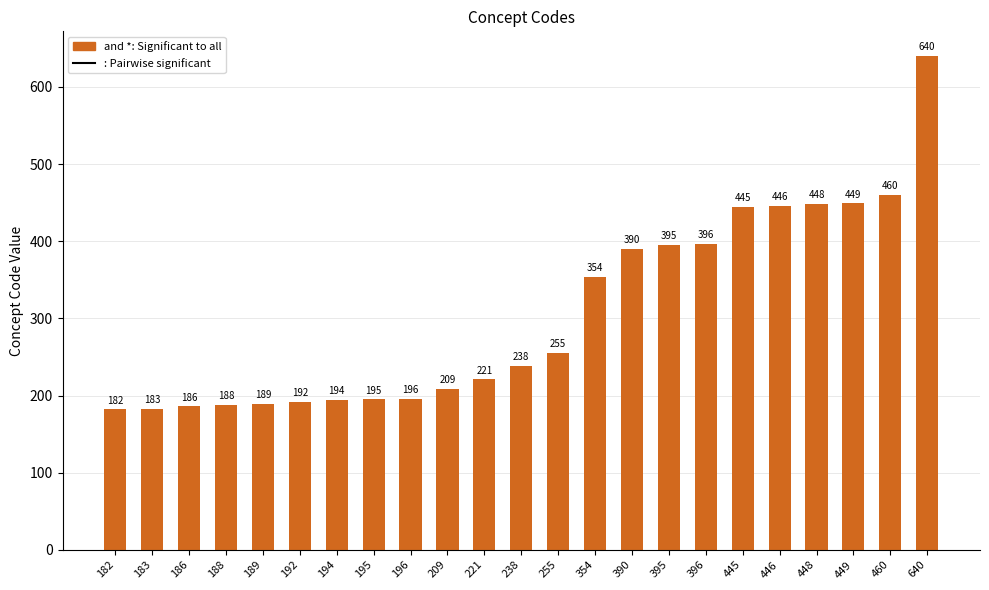

At which label is the value closest to 411?

396